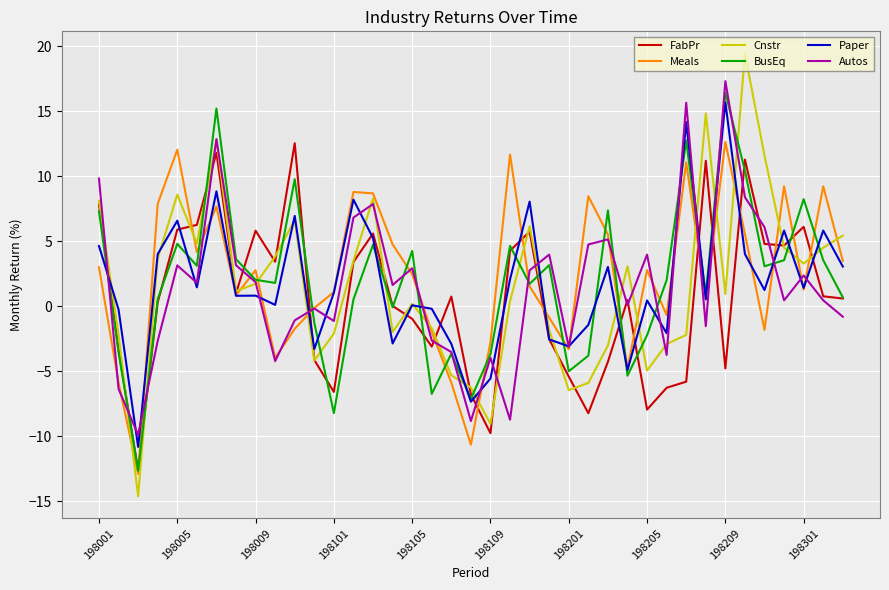

How many lines are shown in the chart?

6